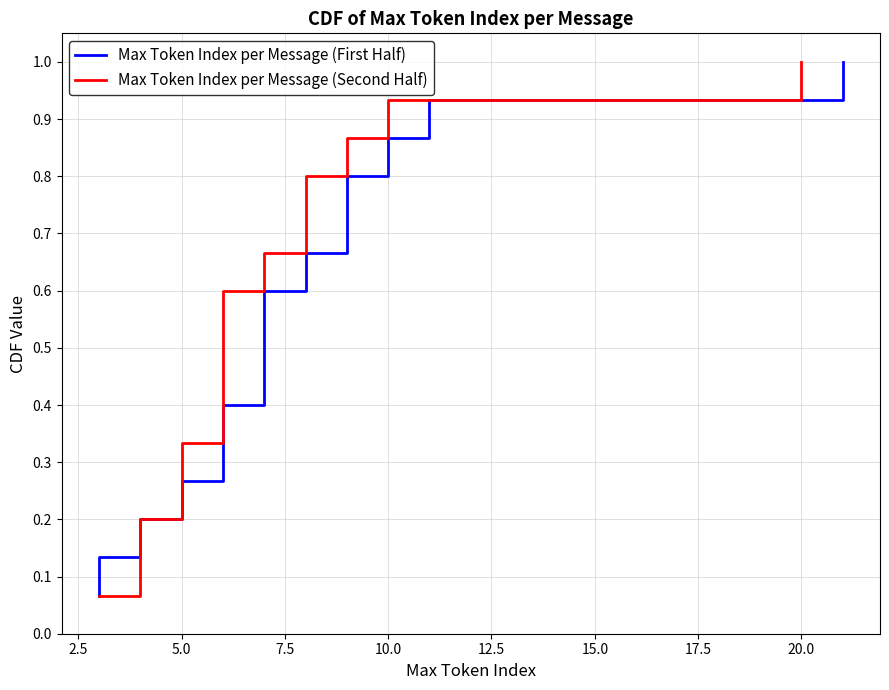

True or false: Max Token Index per Message (First Half) and Max Token Index per Message (Second Half) cross at least once.

False